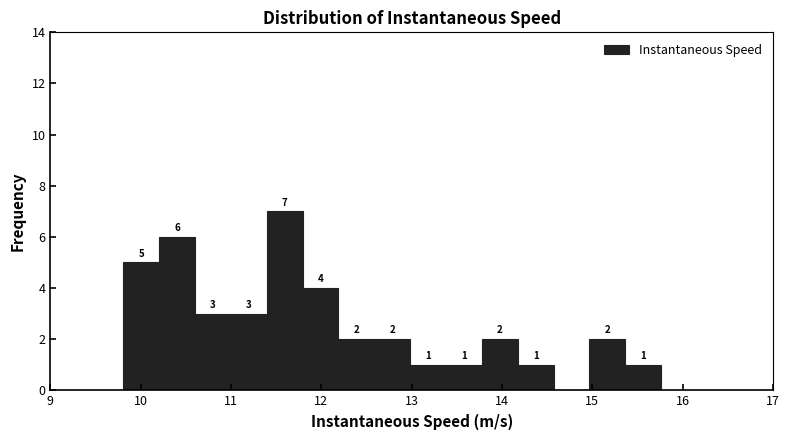

Around what value on the x-axis is the tallest bar? Give the approximate position of its centre, as read against the axis.

11.6